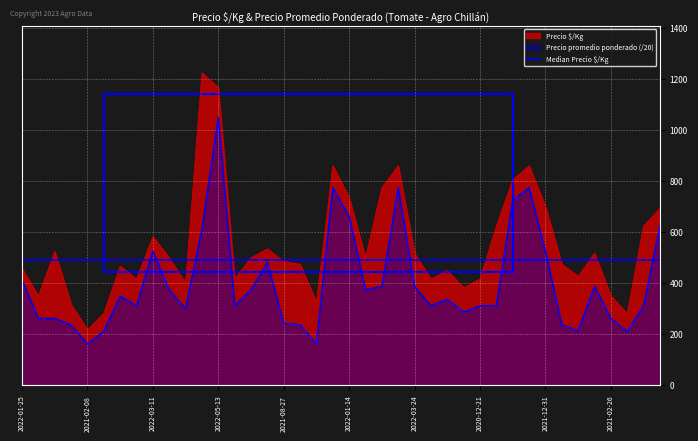

True or false: Precio promedio ponderado and Precio $/Kg intersect in this chart.

False